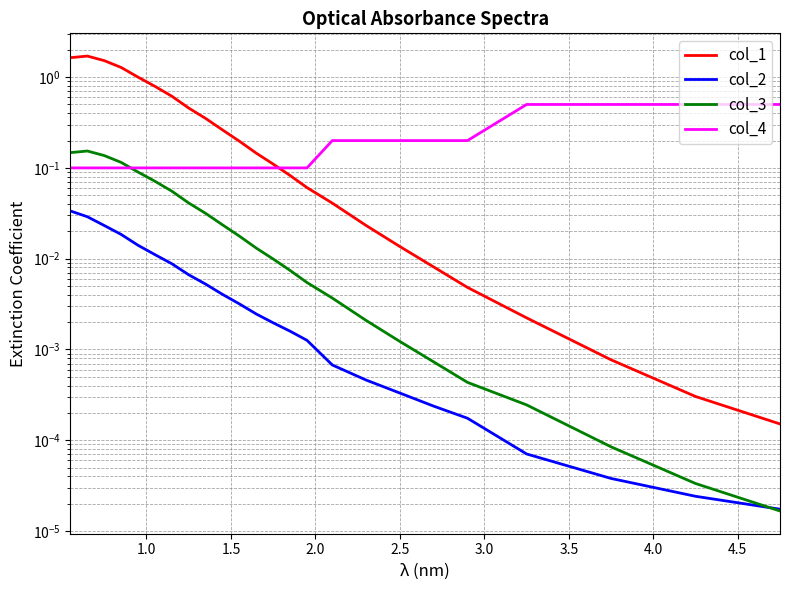

True or false: col_1 and col_3 cross at least once.

False